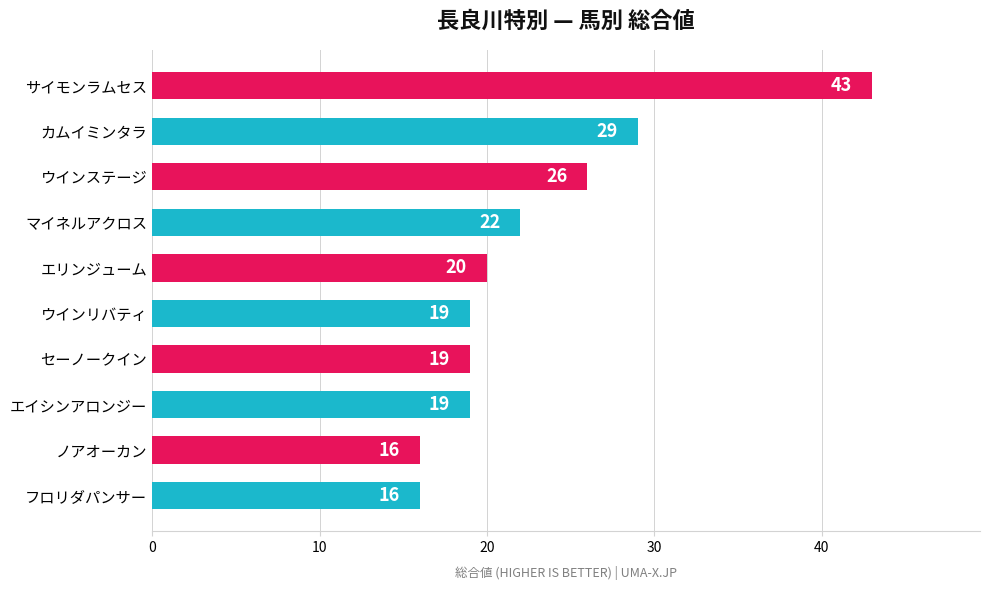

Reading bottom to top, transcribe all the data shown in this chart.

16	16	19	19	19	20	22	26	29	43